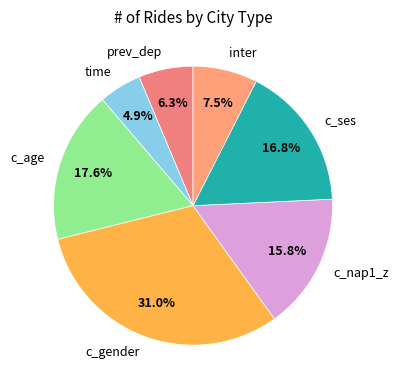

Combined, do c_ses and prev_dep account for over 50%?

No